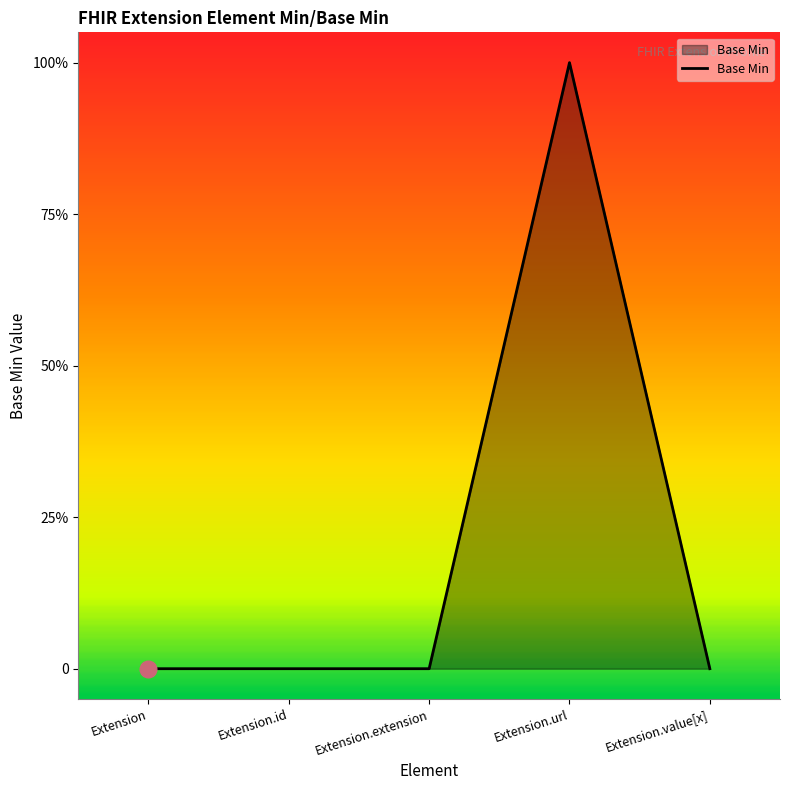

How many values are between 0 and 1?

5